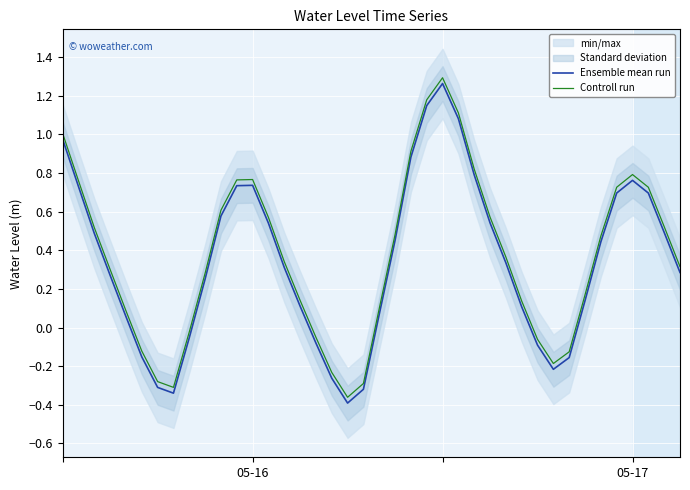

How many values in Controll run are below zero?

11